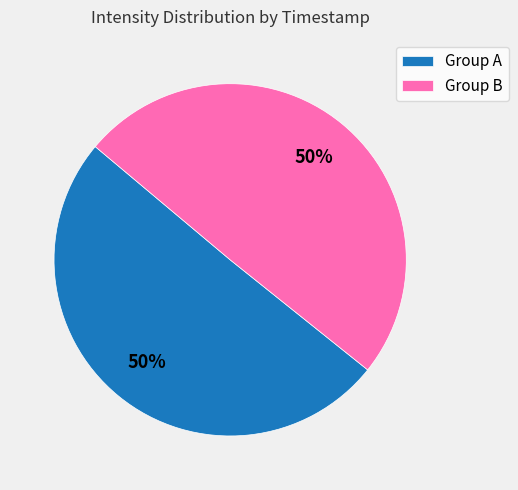

To the nearest percent, what is the average slice percentage?

50%